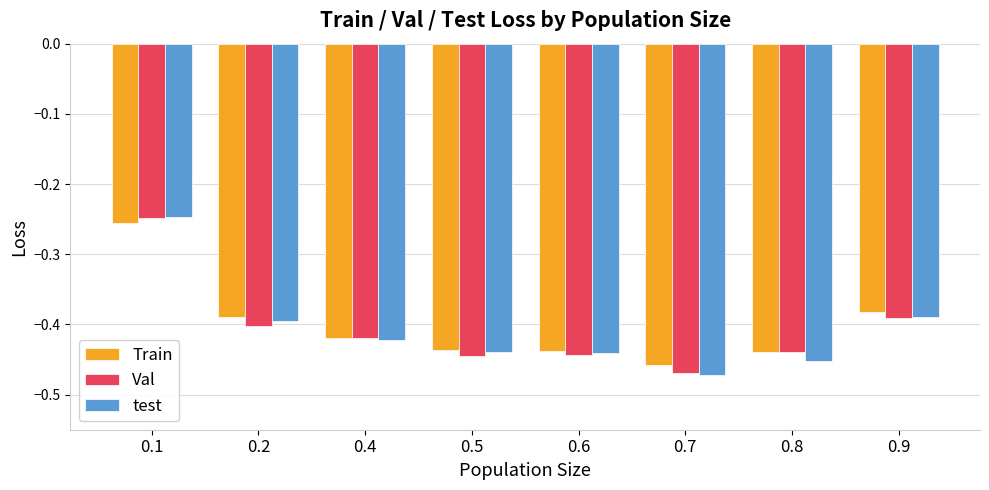

The Train series shows -0.4 at 0.5. True or false?

True